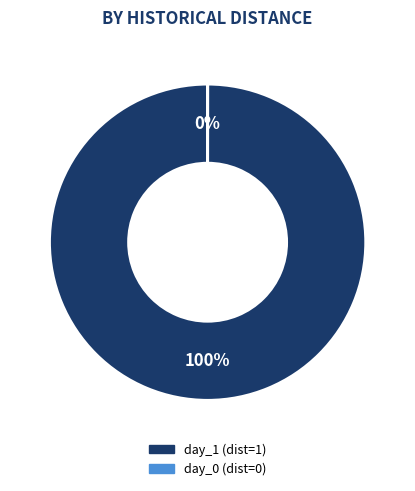

Is there a majority slice in this chart?

Yes